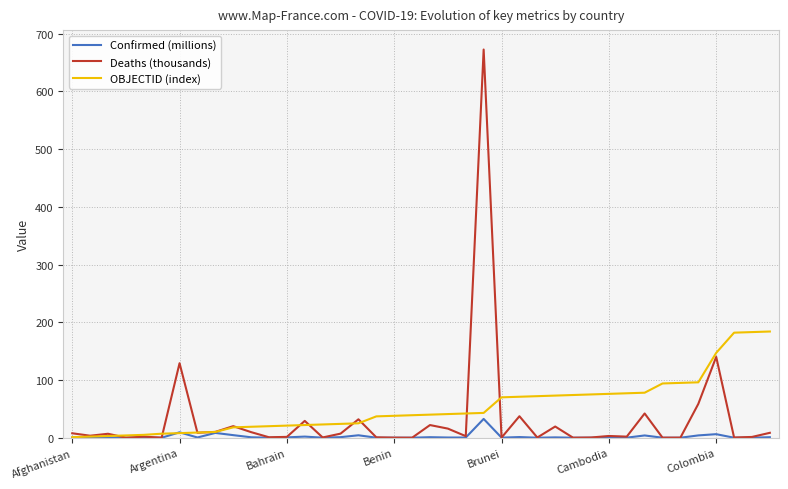

Which series ends up on top after the final intersection of Deaths (thousands) and OBJECTID (index)?

OBJECTID (index)